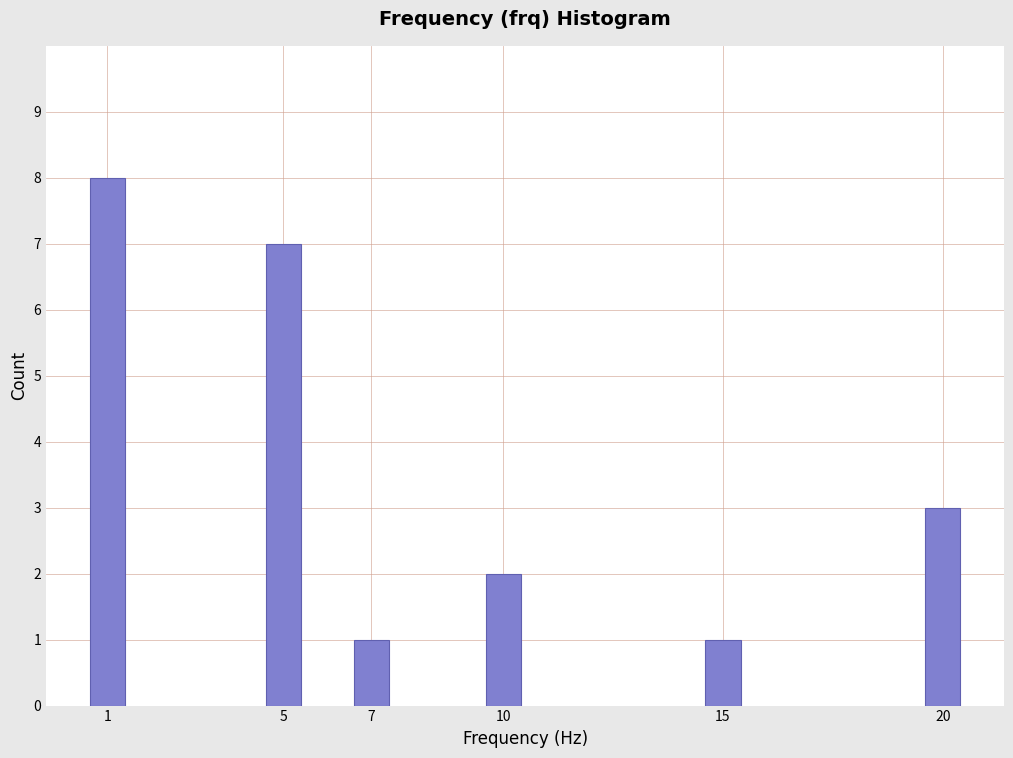

Reading right to left, list all the values displayed in this chart.

3	1	2	1	7	8